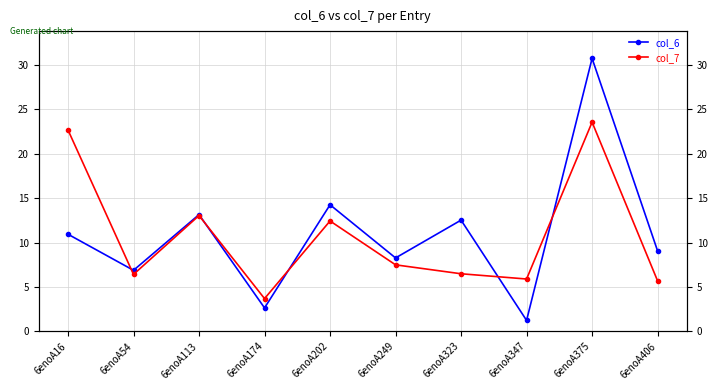

Rank the series by their maximum value, from lowest to highest.

col_7, col_6